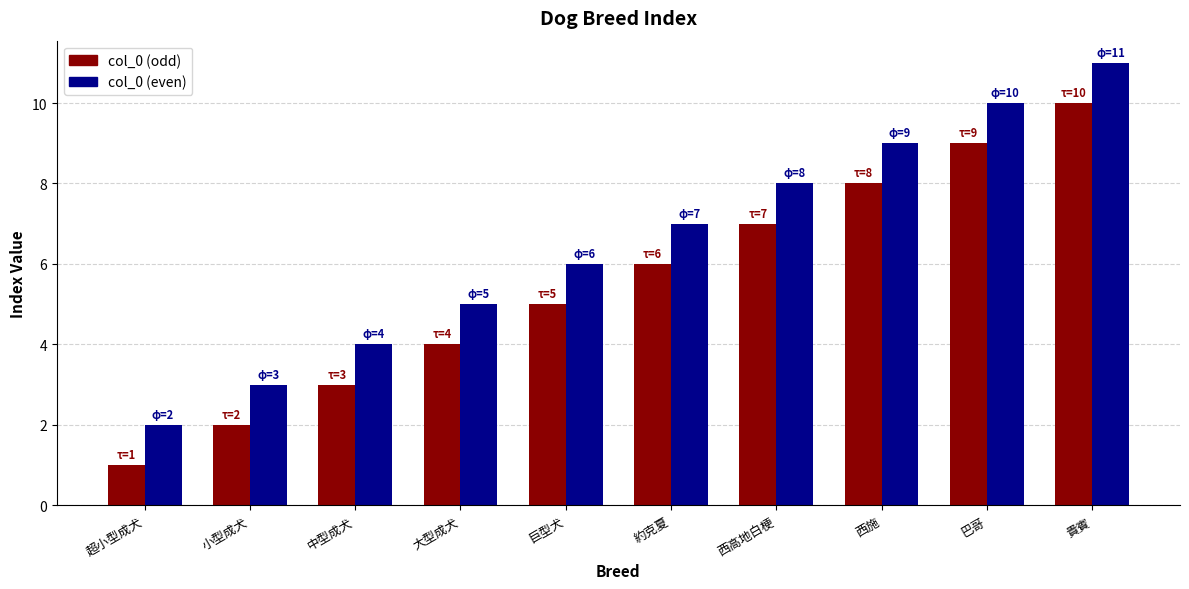

What value does the col_0 (odd) series have at 約克夏?

6